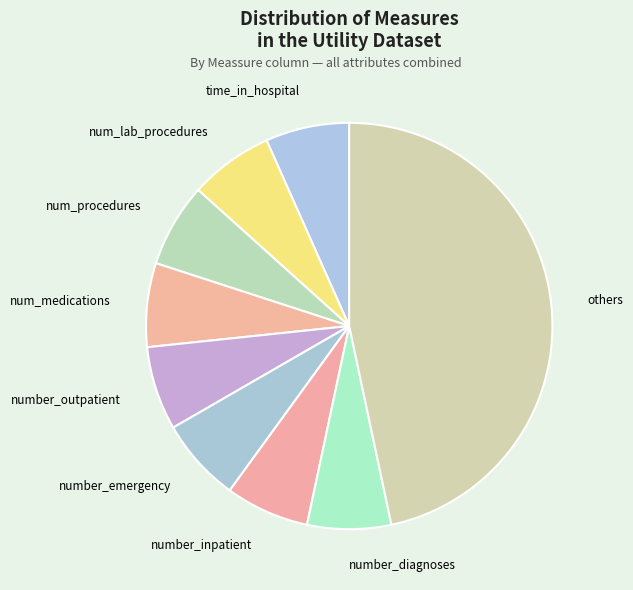

Combined, do num_medications and num_lab_procedures account for over 50%?

No